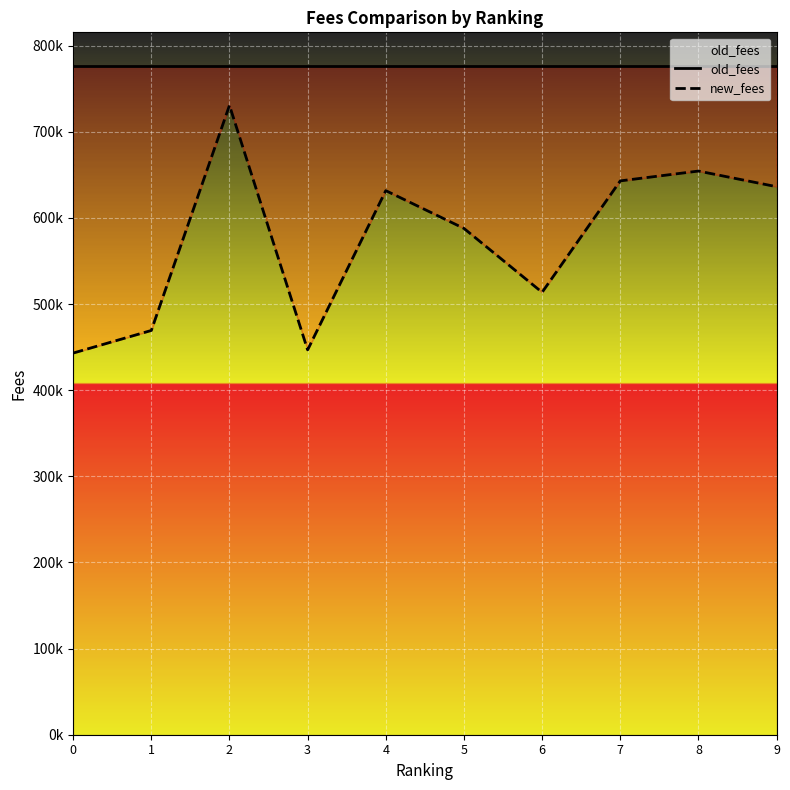

Reading right to left, what are all the values shown in this chart?

old_fees: 776649	776649	776649	776649	776649	776649	776649	776649	776649	776649
new_fees: 636265	654423	643012	513640	587854	631690	446807	730690	469353	443097